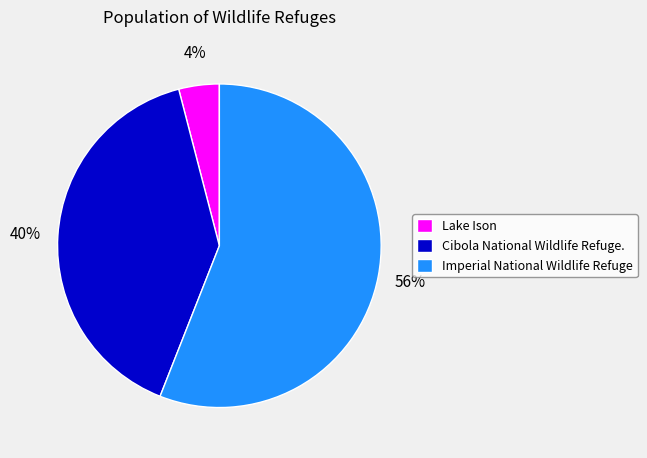

Combined, do Imperial National Wildlife Refuge and Lake Ison account for over 50%?

Yes